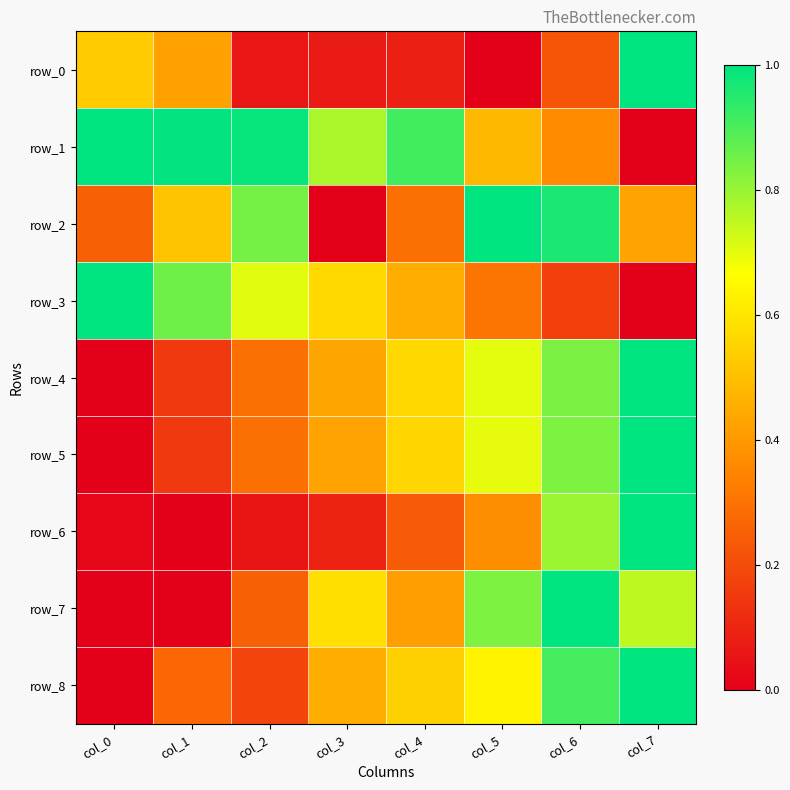

The value of row_3 at col_4 is 0.1. True or false?

False